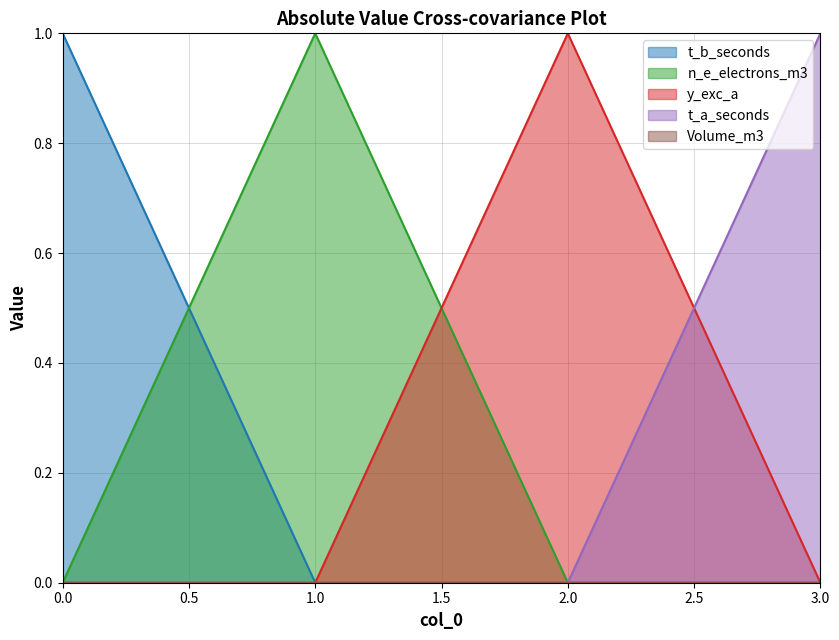

What is the maximum value shown in the chart?

1